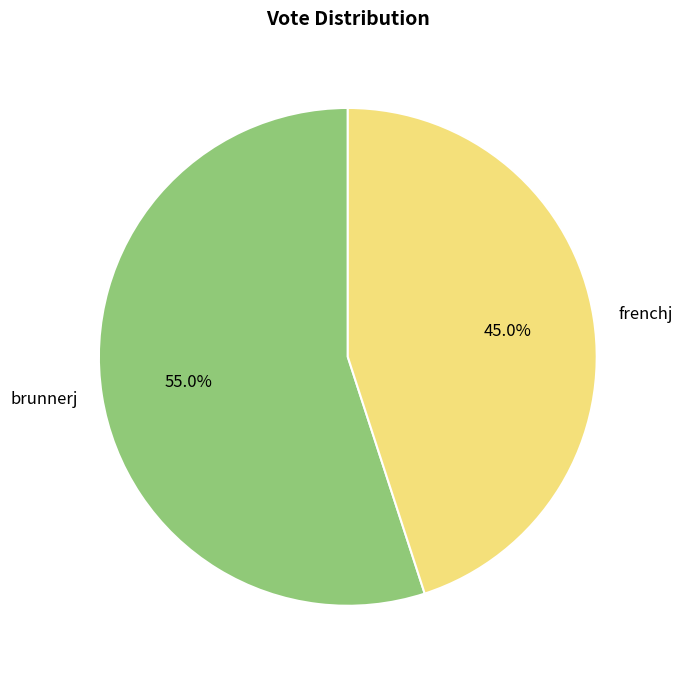

What is the smallest slice in the pie chart?

frenchj